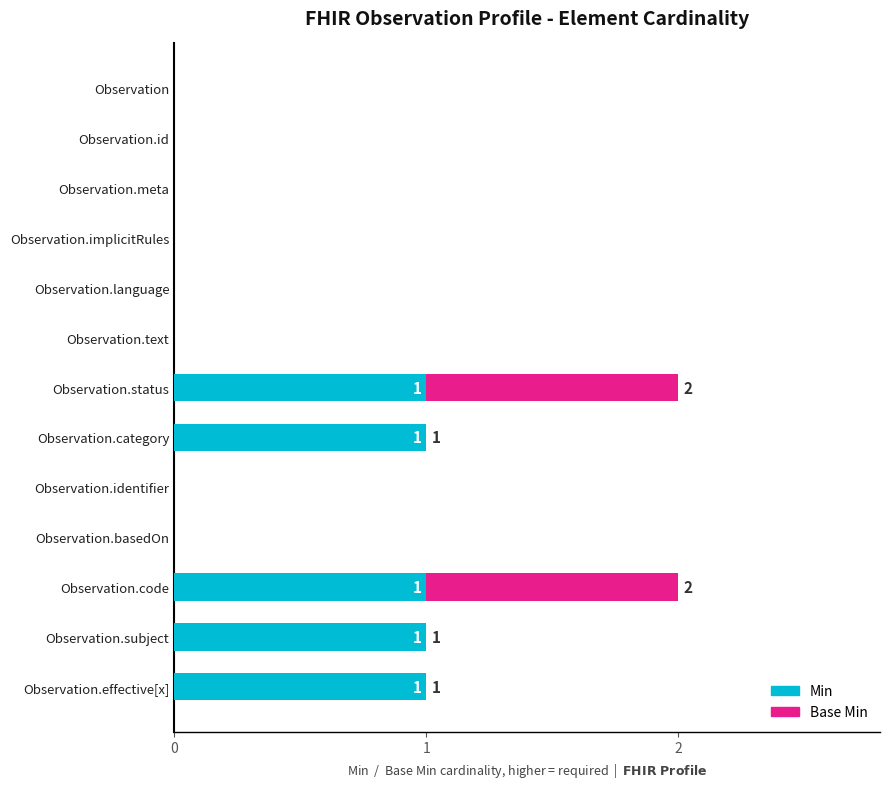

What is the sum of all Min values?

5